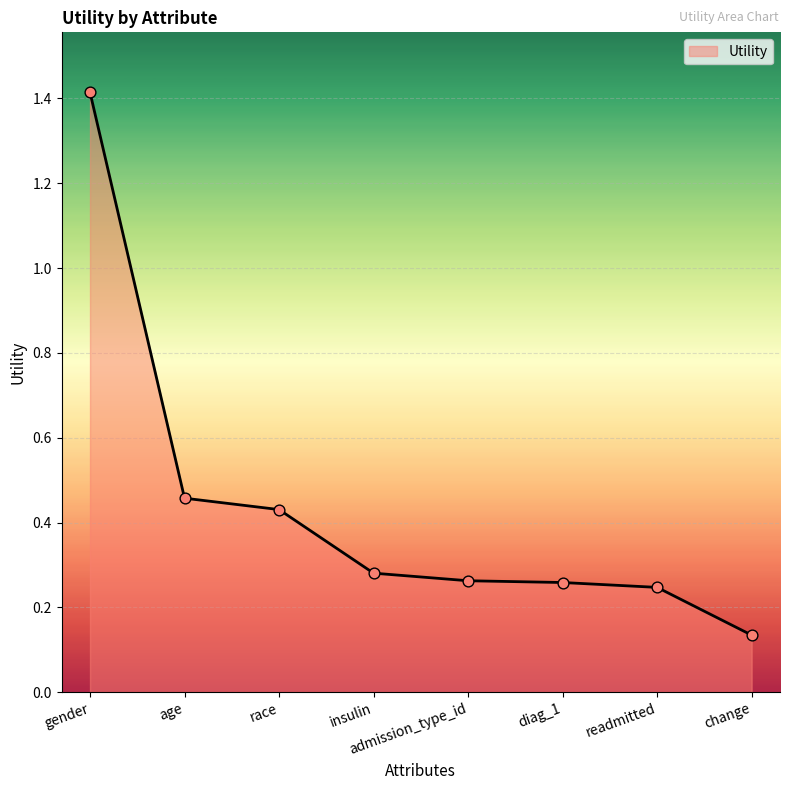

What is the change in value from insulin to change?

-0.1